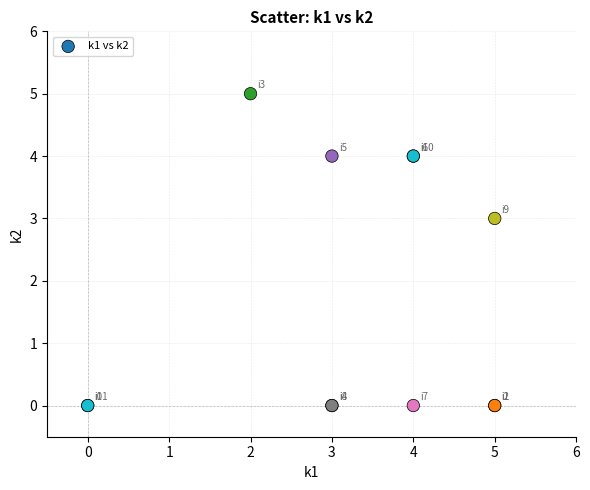

What Y value in the scatter plot is closest to 2?

3